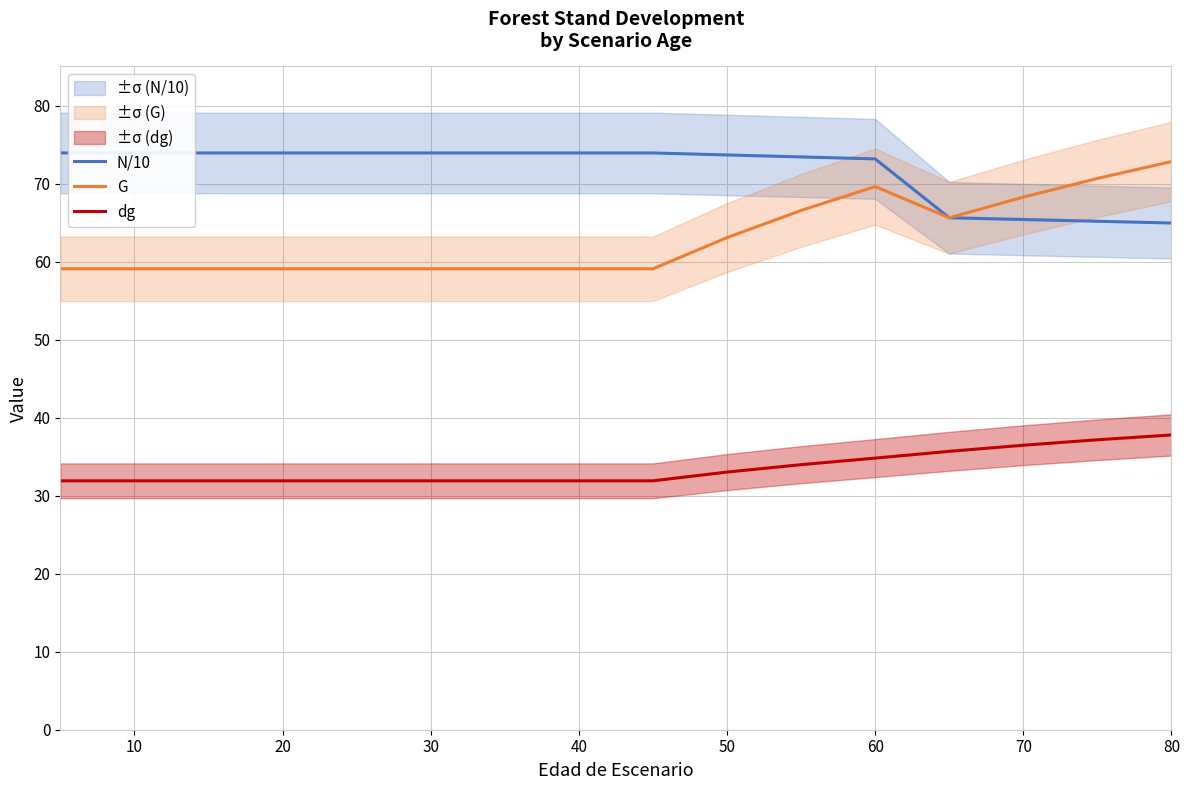

Reading left to right, transcribe all the data shown in this chart.

N/10: 73.9	73.9	73.9	73.9	73.9	73.9	73.9	73.9	73.9	73.7	73.4	73.2	65.6	65.4	65.2	64.9
G: 59.1	59.1	59.1	59.1	59.1	59.1	59.1	59.1	59.1	63.1	66.5	69.6	65.6	68.3	70.7	72.8
dg: 31.9	31.9	31.9	31.9	31.9	31.9	31.9	31.9	31.9	33.0	34.0	34.8	35.7	36.5	37.2	37.8